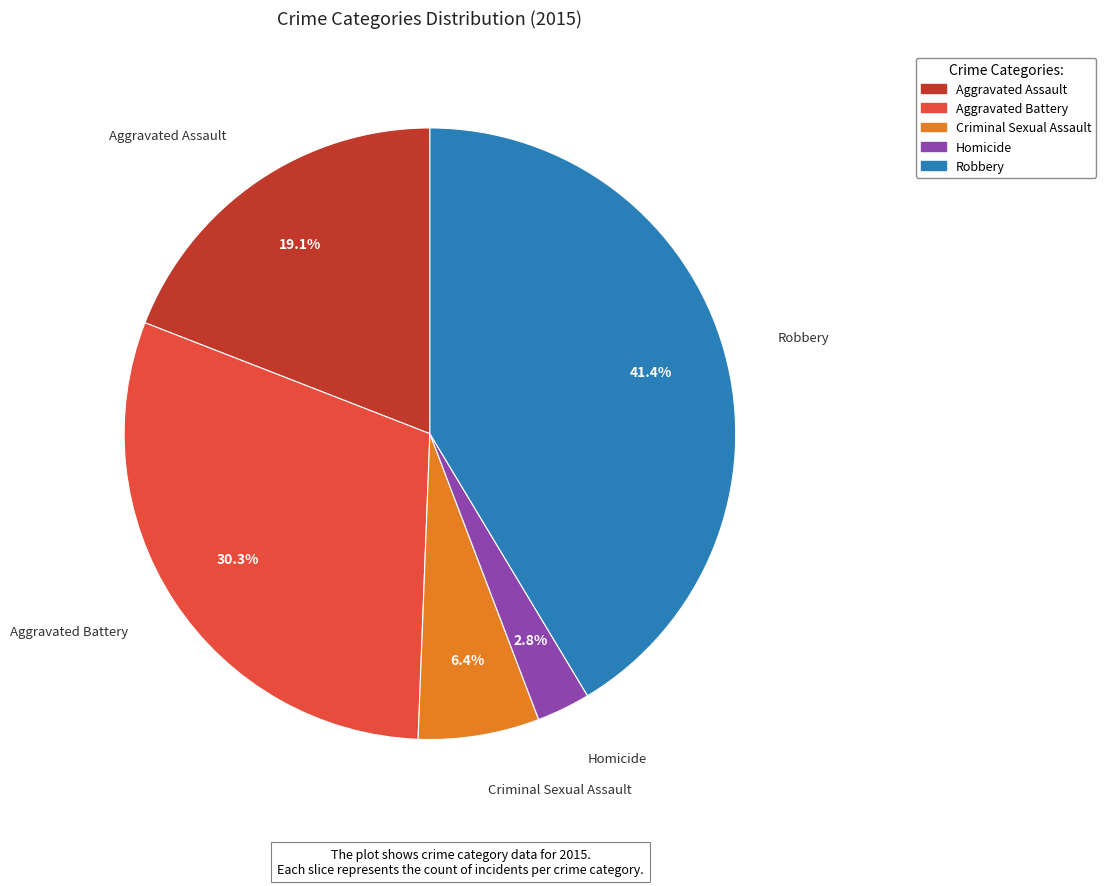

Does Robbery represent more than half of the total?

No